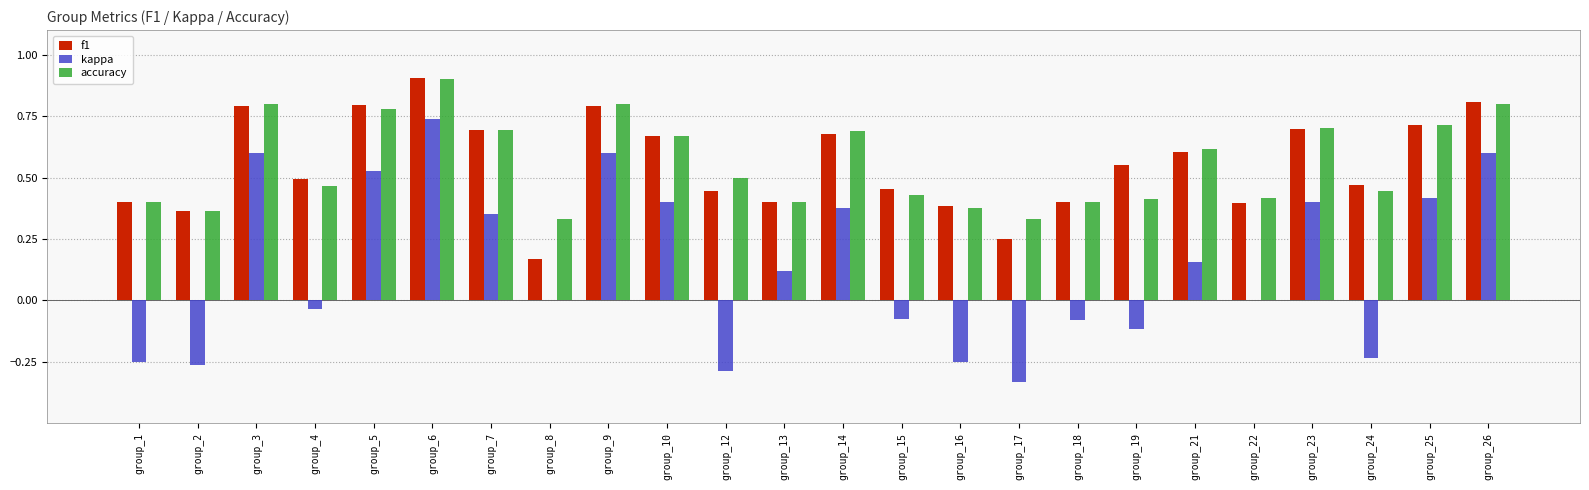

What is the sum of the accuracy values at group_26 and group_23?

1.5